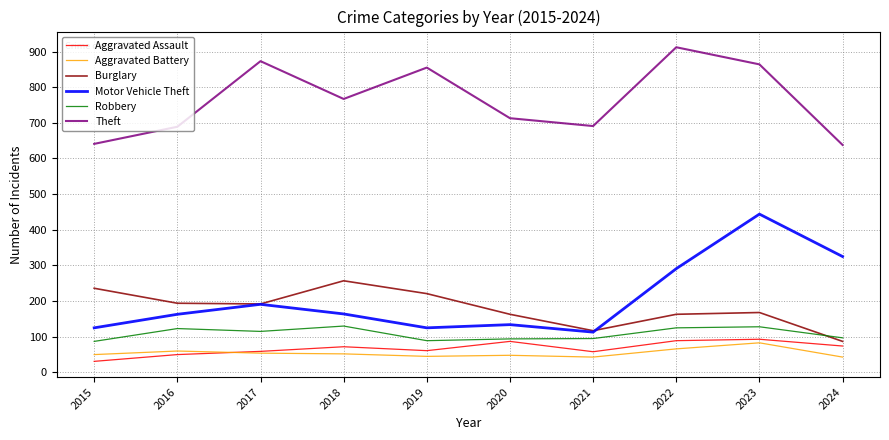

Read the Aggravated Assault value at 2016, to the nearest 5.

50